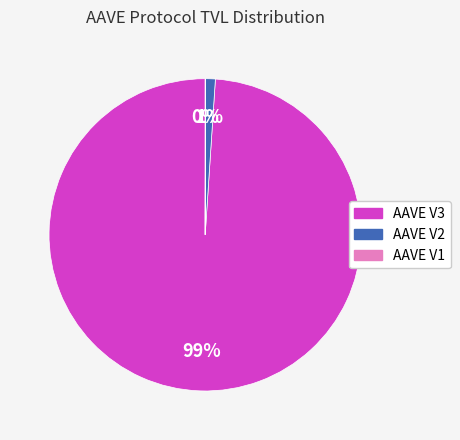

The AAVE V3 slice represents 89% of the pie. True or false?

False